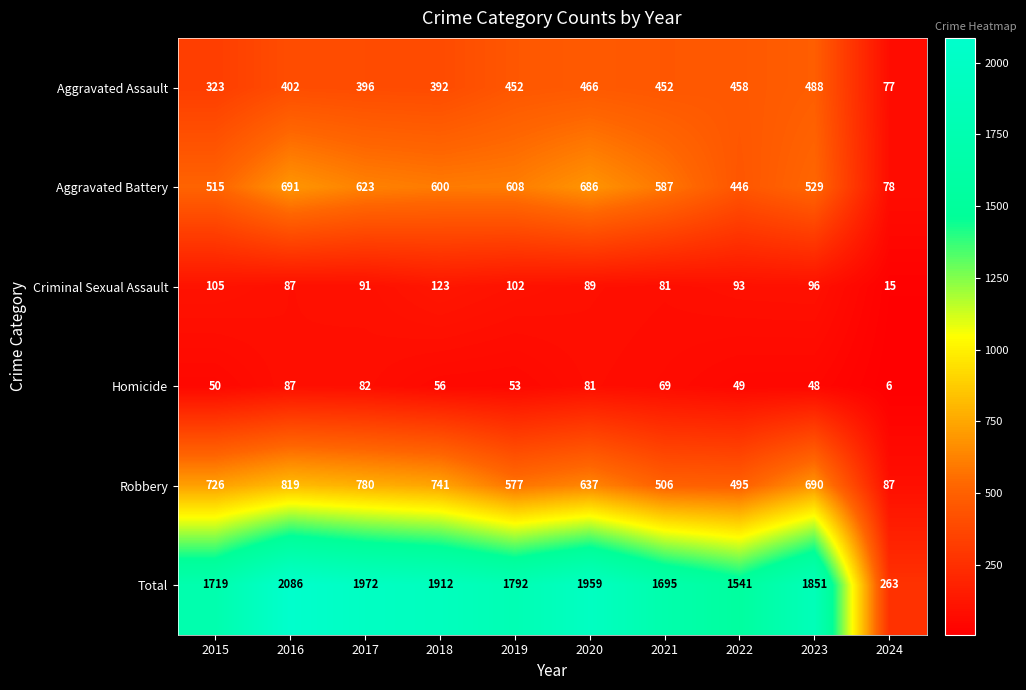

Which series has the largest range (max minus min)?

Total